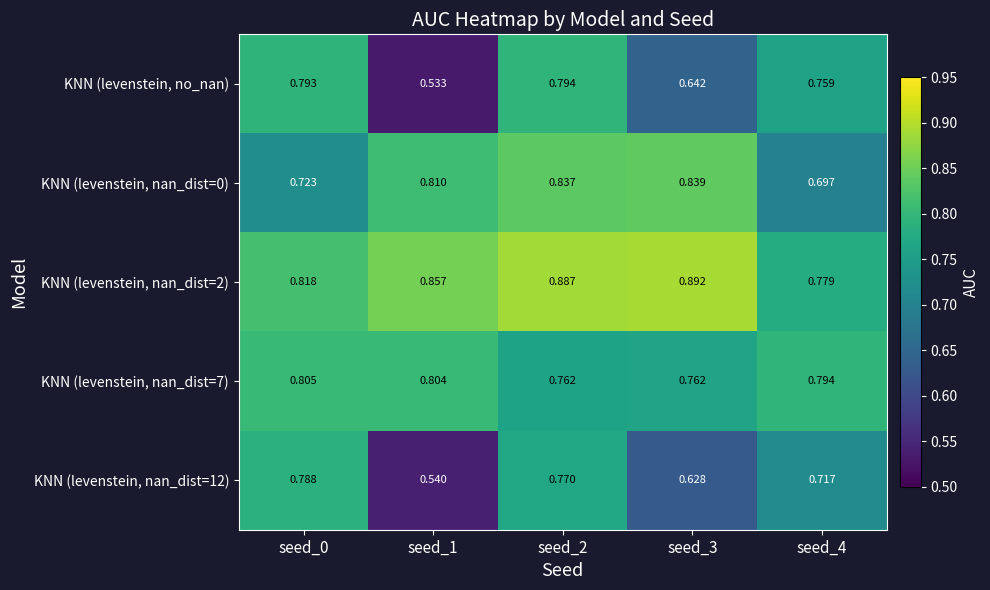

Is the value of KNN (levenstein, no_nan) at seed_0 greater than the value of KNN (levenstein, nan_dist=2) at seed_3?

No